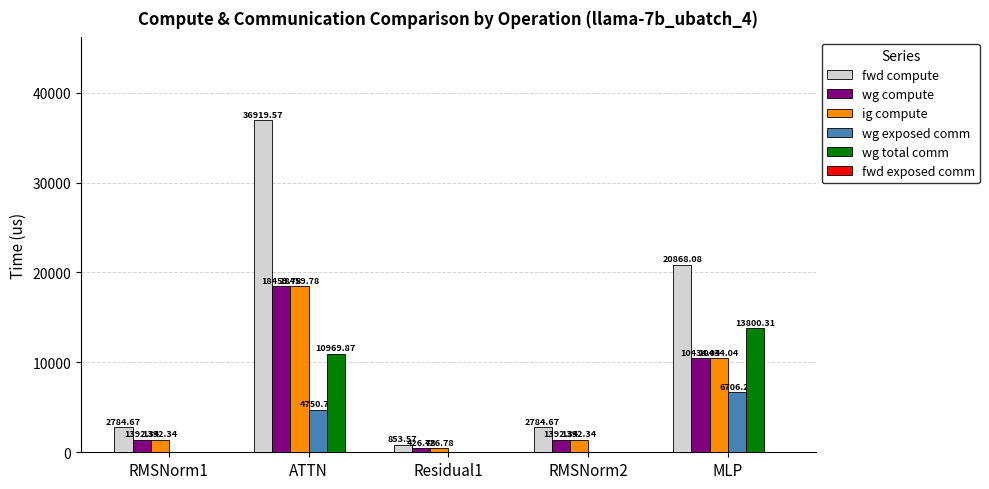

What is the sum of all wg exposed comm values?

11457.0